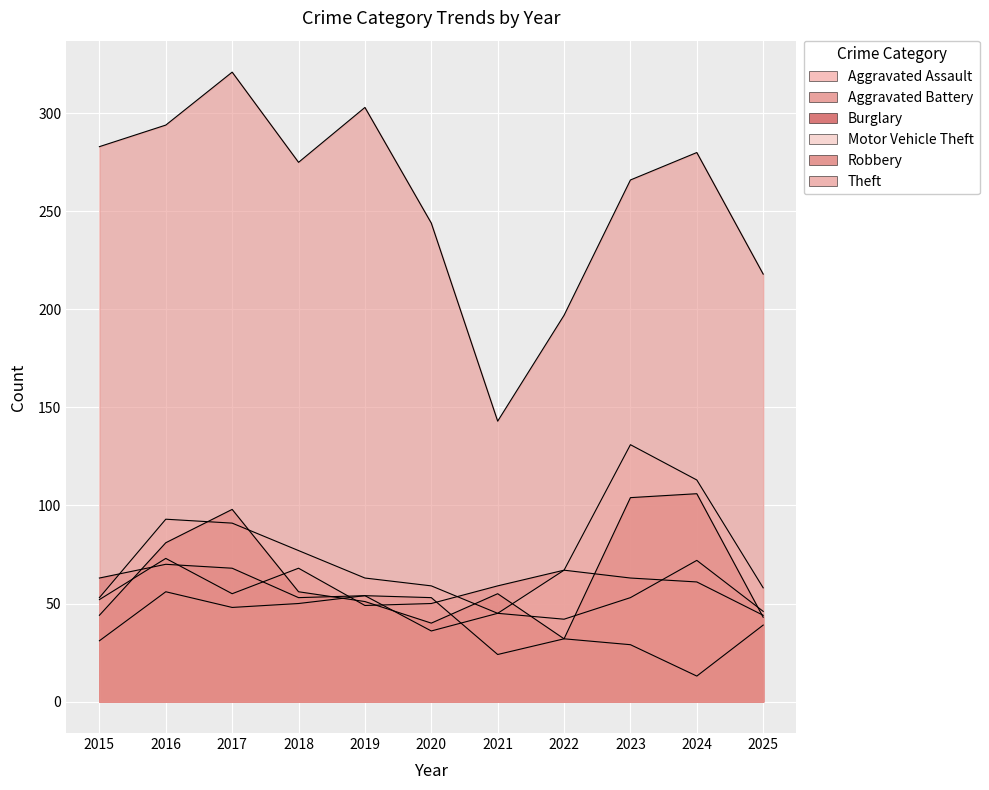

Does the chart display data point markers on the line(s)?

No